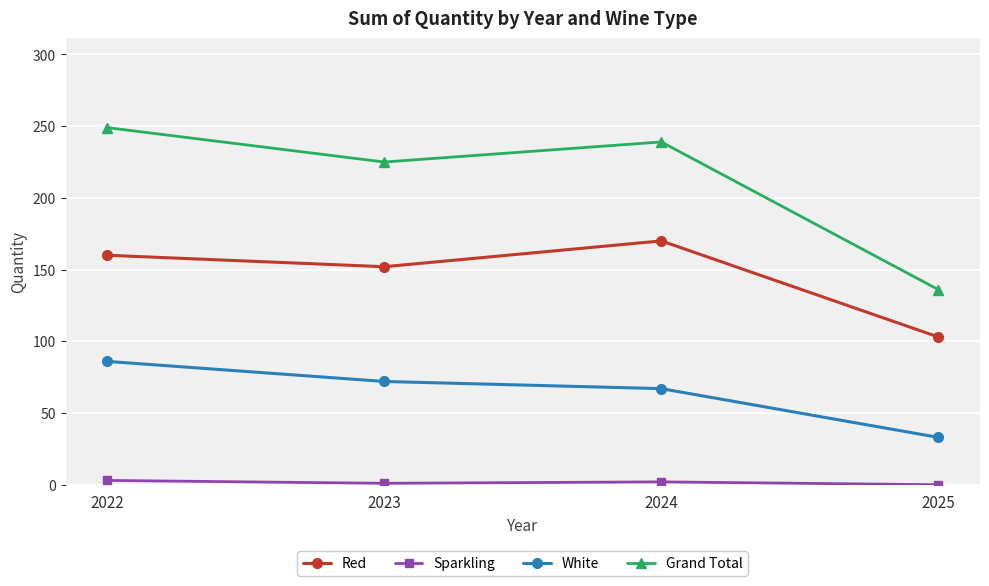

Is it true that Grand Total equals 136 at 2023?

False